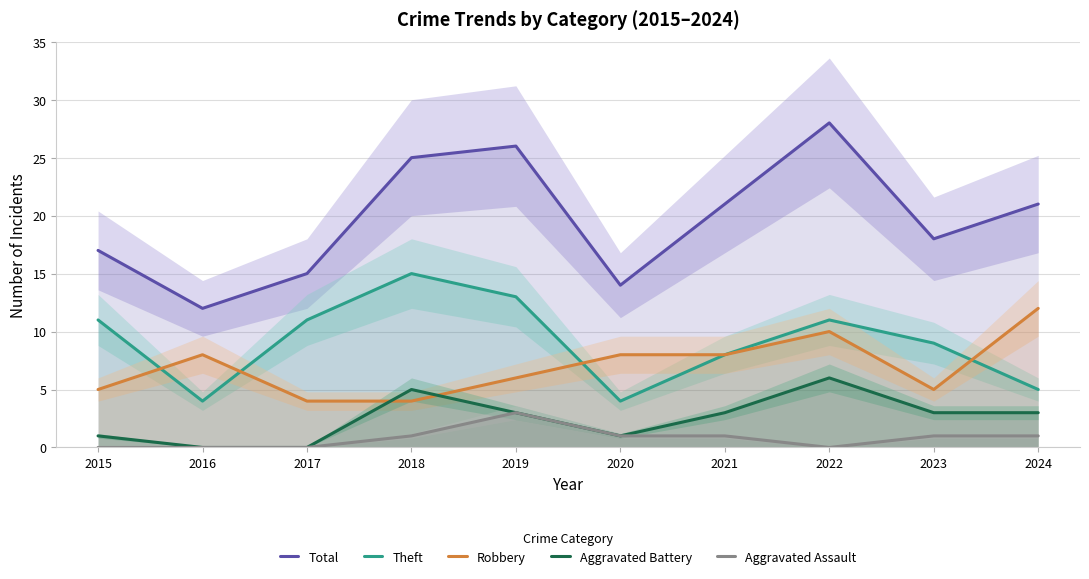

What is the value of the Theft point at the 8th from the left?

11